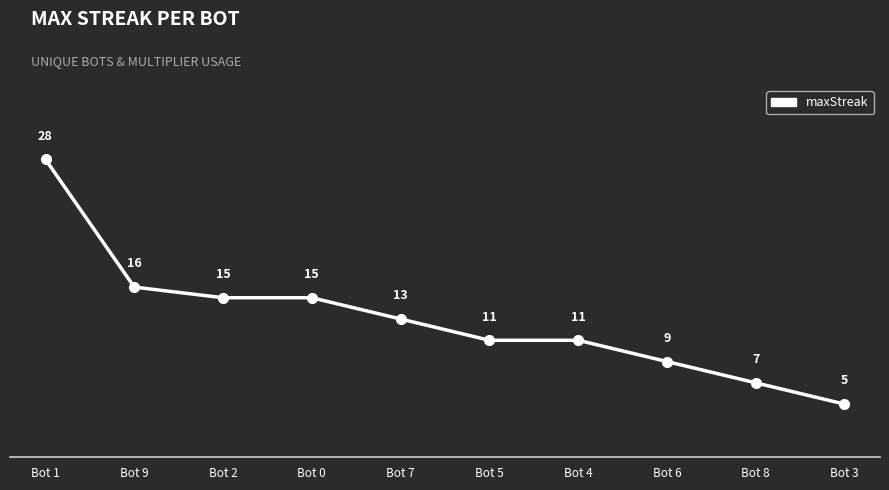

Between Bot 1 and Bot 5, which is larger?

Bot 1